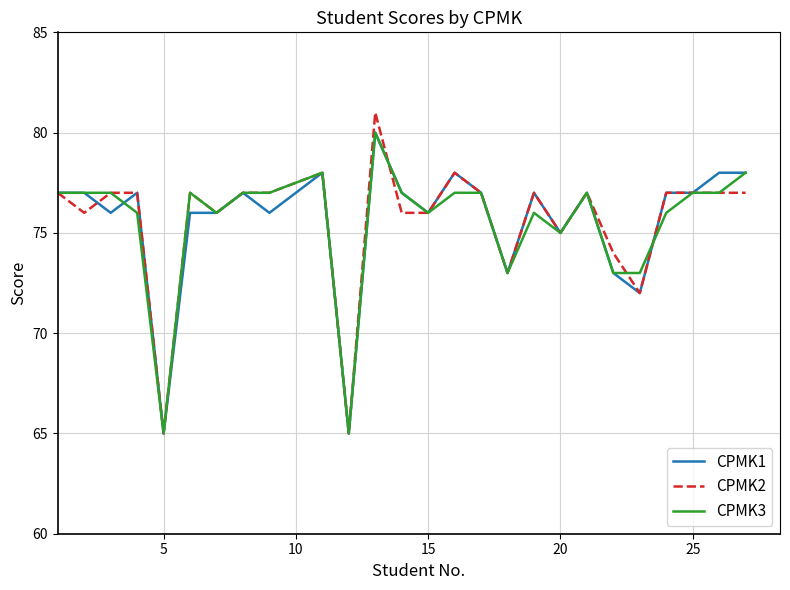

Which series has the largest range (max minus min)?

CPMK2